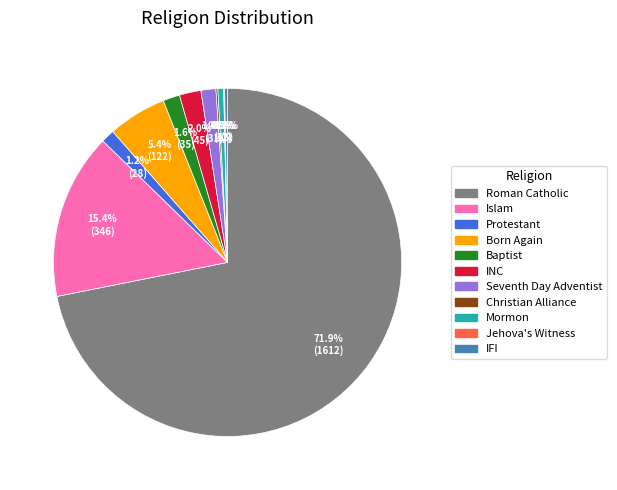

What percentage is NOT represented by Protestant?

98.8%